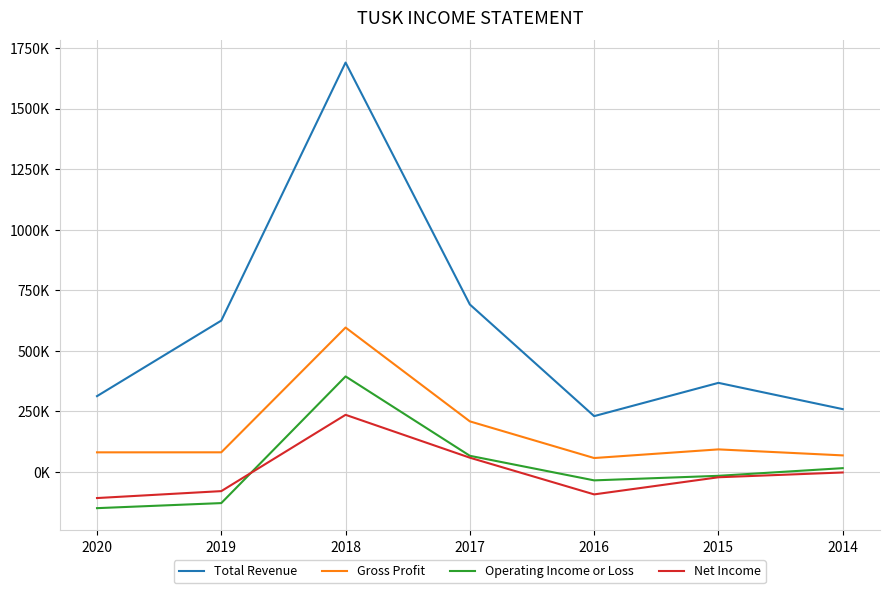

What value does the Net Income series have at 2015, to the nearest 50?

-21800